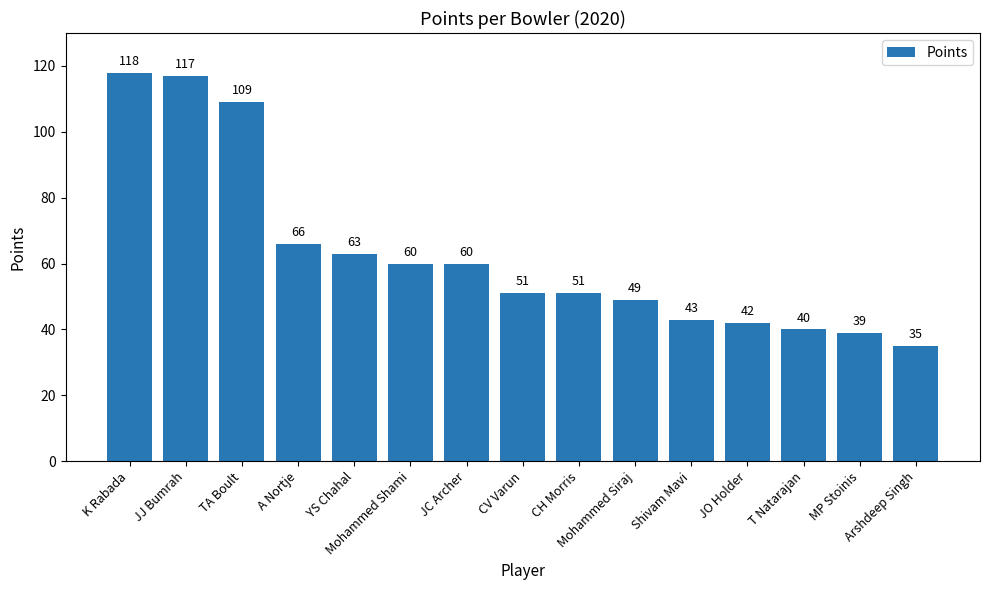

What is the value of the 7th bar from the left?

60